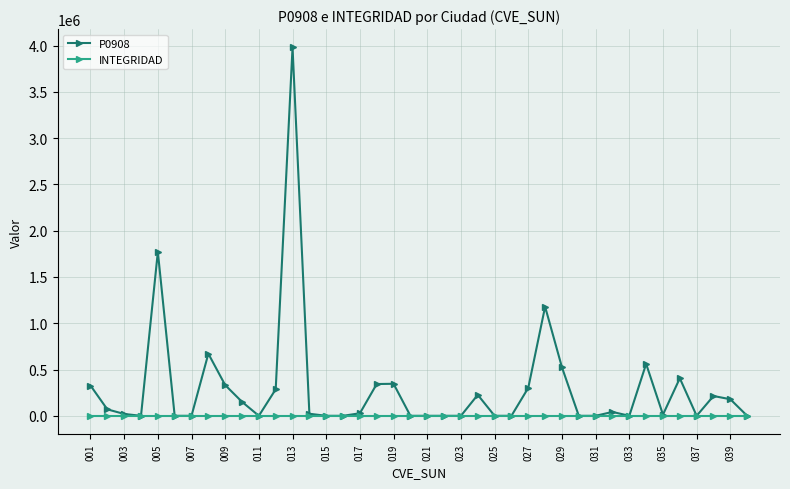

Rank the series by their maximum value, from highest to lowest.

P0908, INTEGRIDAD